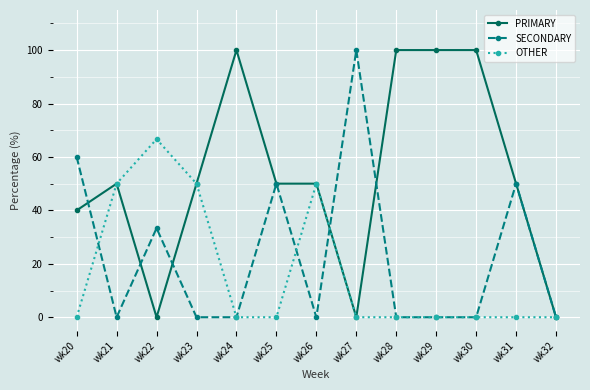

Reading left to right, transcribe all the data shown in this chart.

PRIMARY: 40.0	50.0	0.0	50.0	100.0	50.0	50.0	0.0	100.0	100.0	100.0	50.0	0.0
SECONDARY: 60.0	0.0	33.3	0.0	0.0	50.0	0.0	100.0	0.0	0.0	0.0	50.0	0.0
OTHER: 0.0	50.0	66.7	50.0	0.0	0.0	50.0	0.0	0.0	0.0	0.0	0.0	0.0